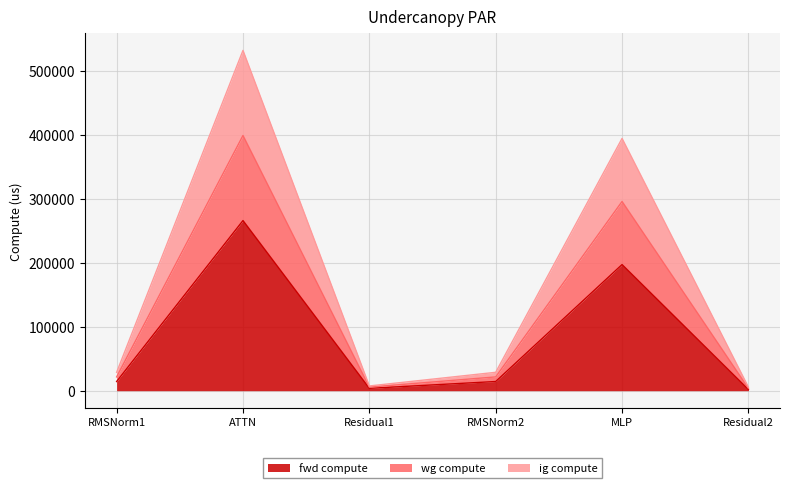

At which label does ig compute first exceed 21570?

RMSNorm1